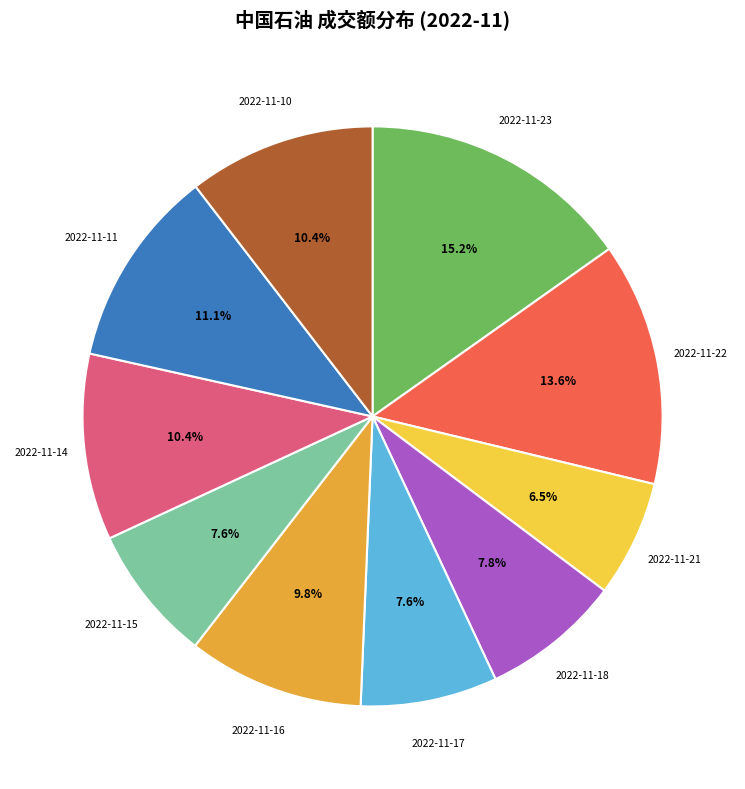

True or false: 2022-11-11 accounts for 11% of the total.

True